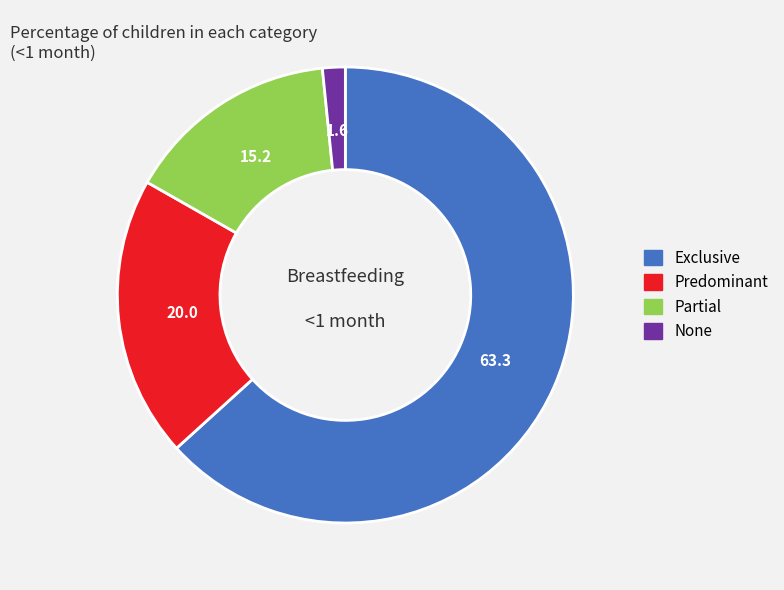

What is the smallest slice in the pie chart?

None